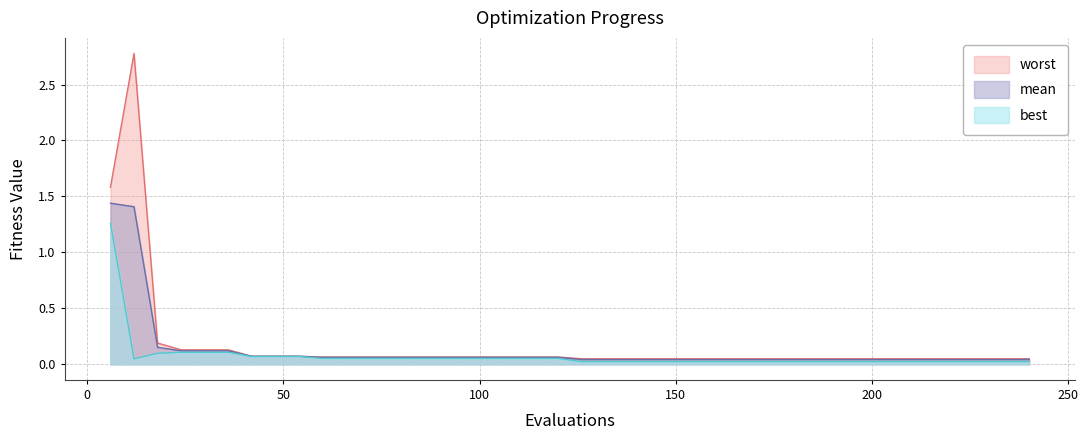

Which series has the widest spread of values?

worst